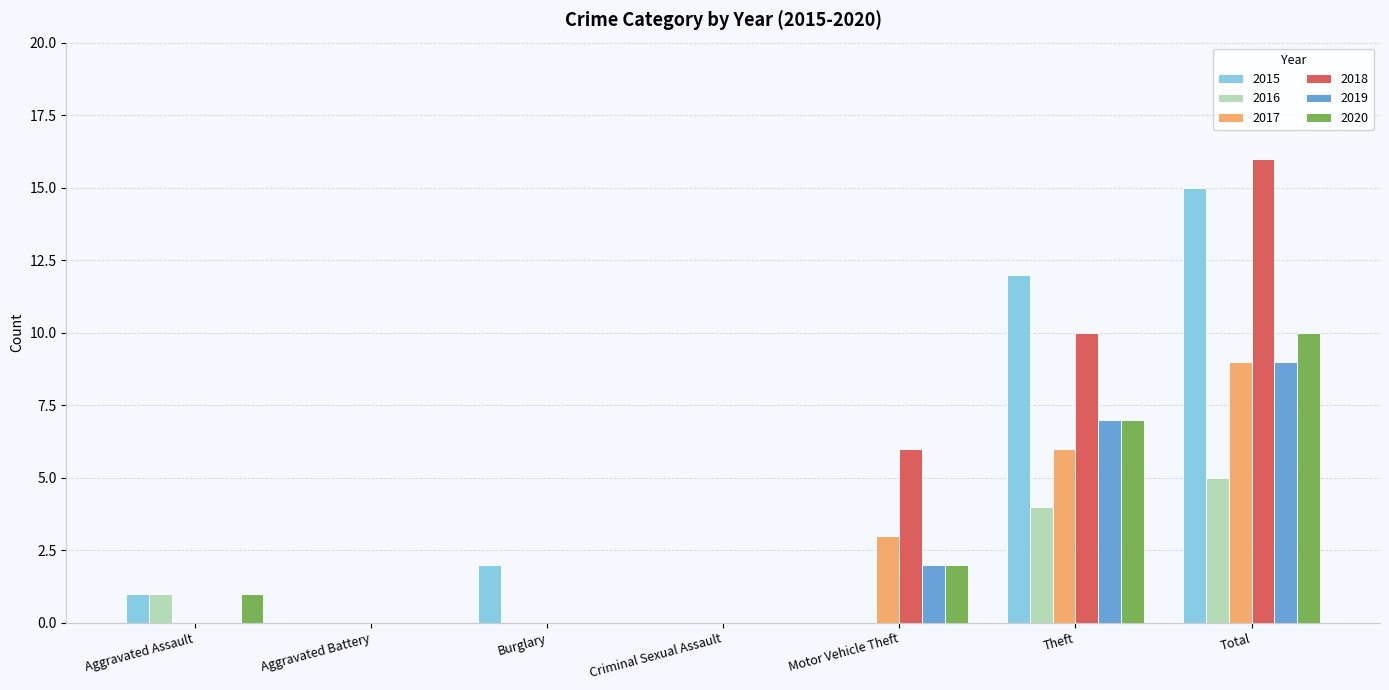

The 2020 series shows 2 at Aggravated Assault. True or false?

False